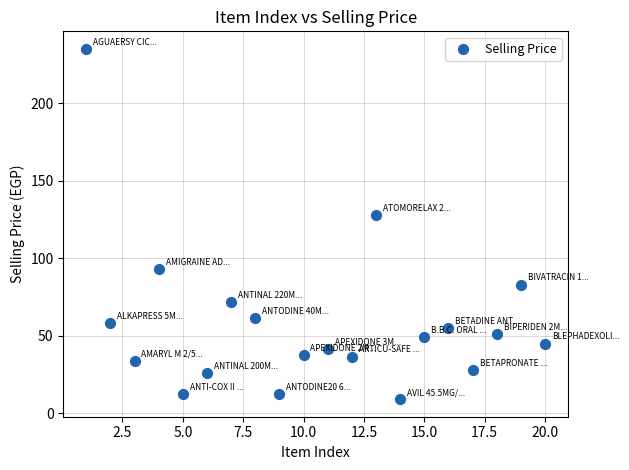

What Y value in the scatter plot is closest to 122?

128.0